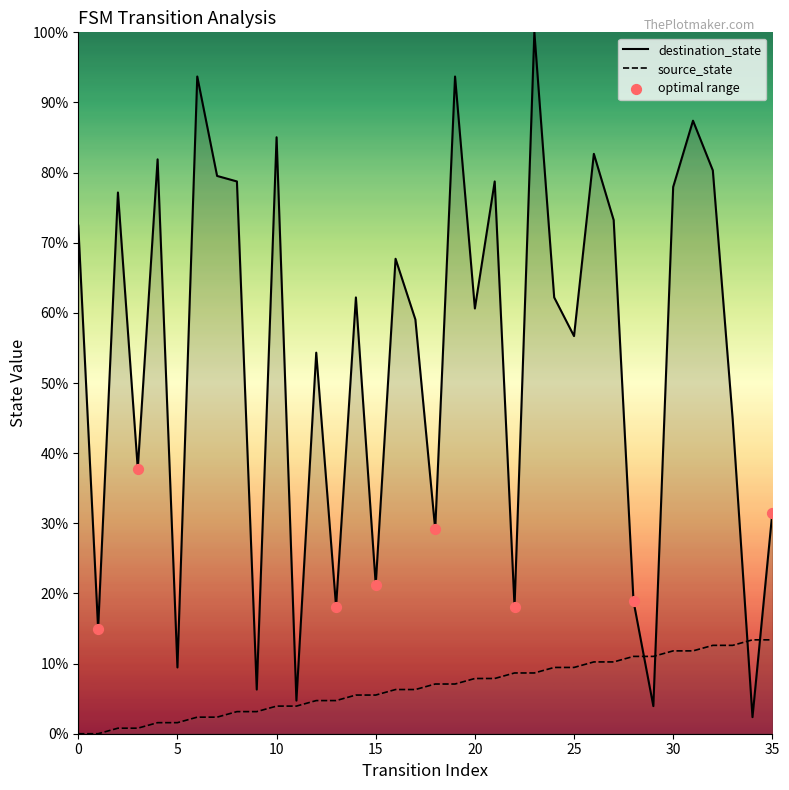

Is the value of destination_state at 9 greater than the value of source_state at 11?

Yes